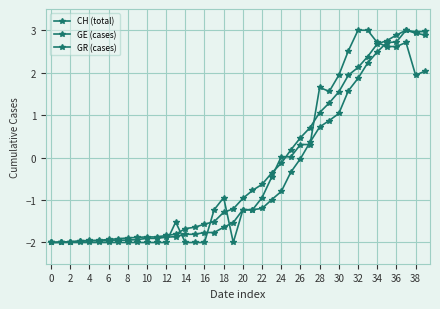

Does the chart have visible grid lines?

Yes